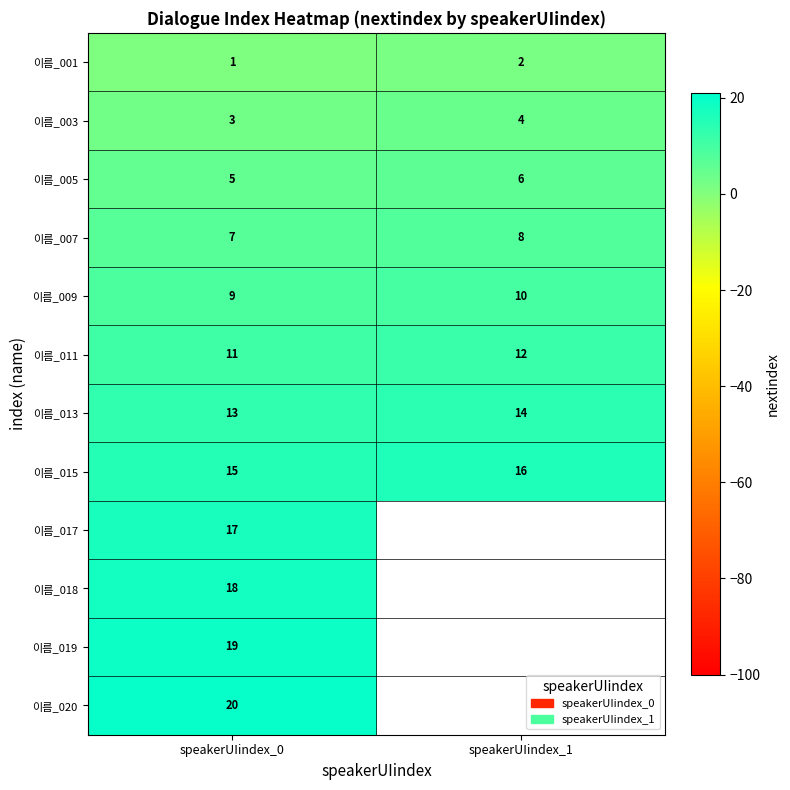

At which category is the sum across all series the highest?

speakerUIindex_0